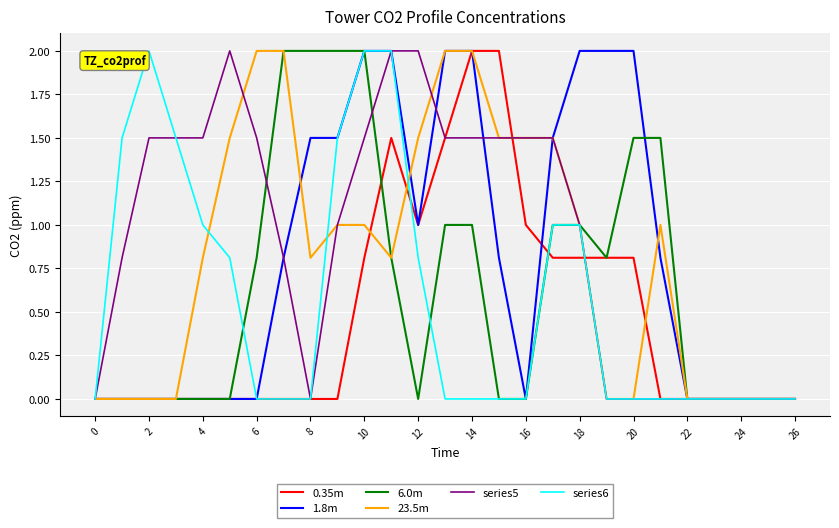

Which series has the largest total across all categories?

series5